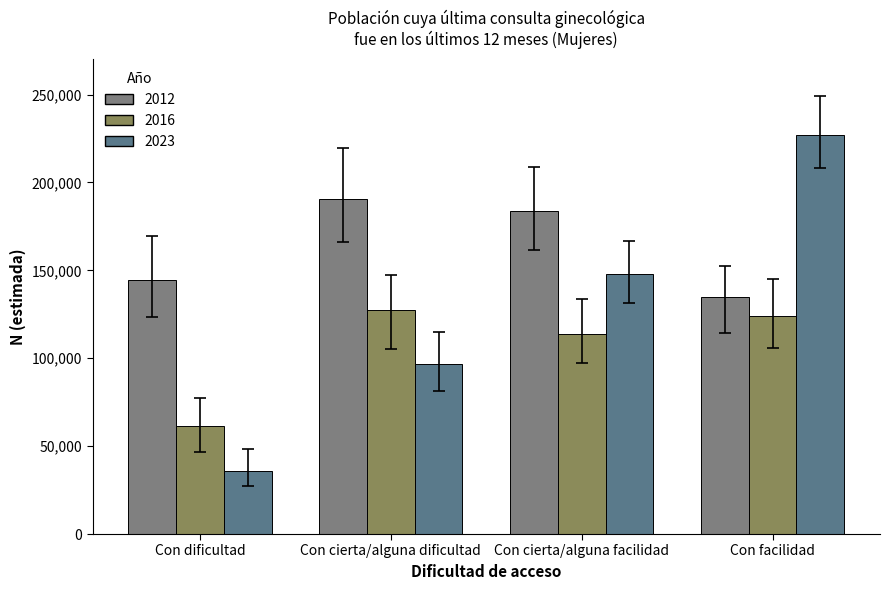

What is the sum of the 2012 values at Con facilidad and Con dificultad?

279109